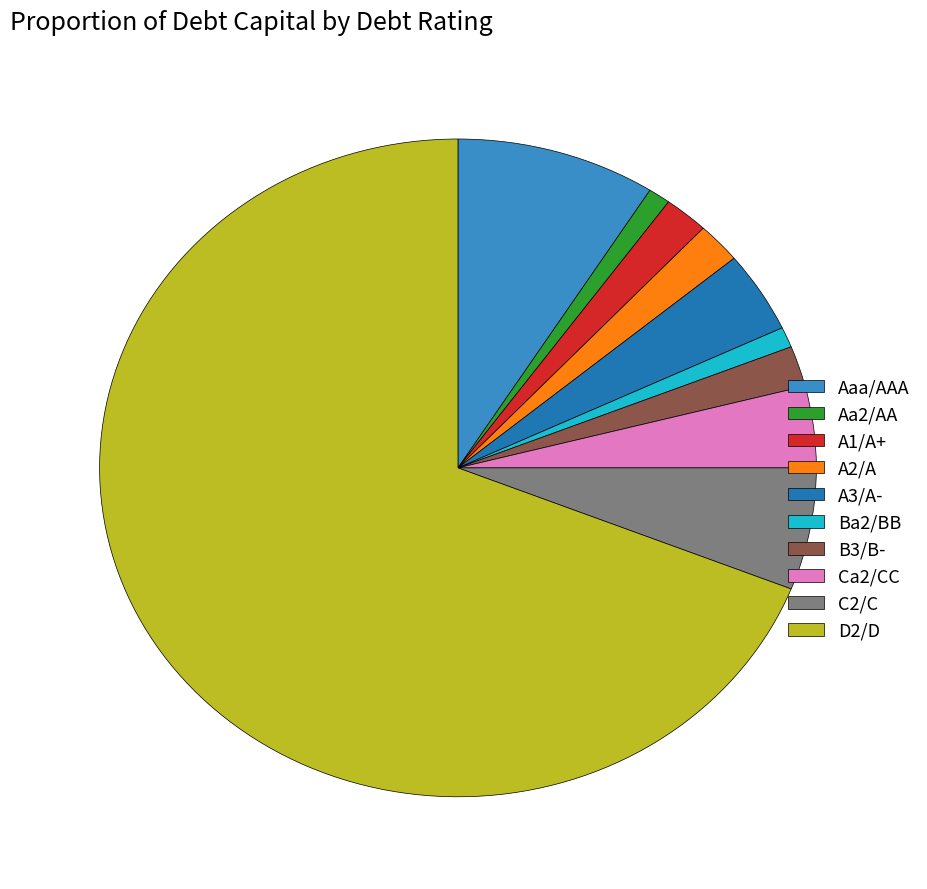

Is the sum of C2/C and A1/A+ greater than half?

No